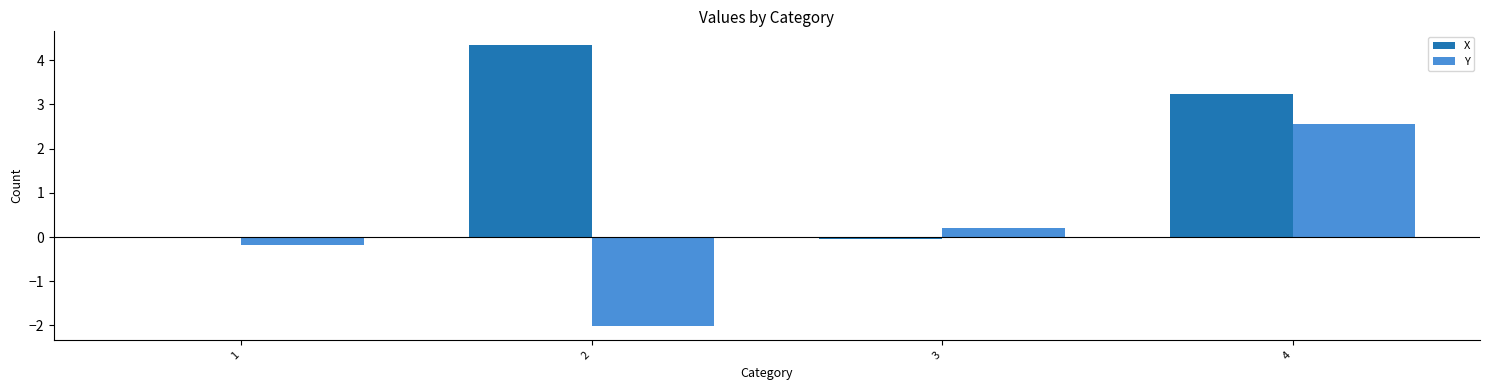

What is the maximum value for X?

4.3